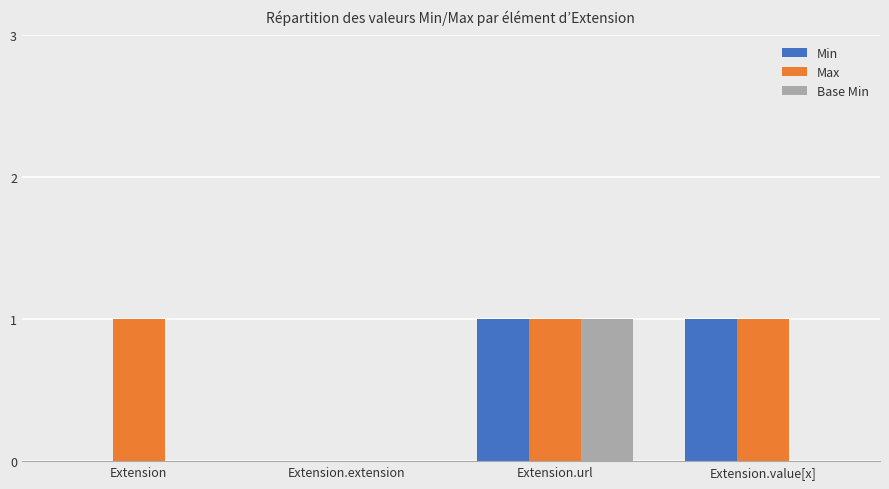

Reading left to right, list all the values displayed in this chart.

Min: Extension=0	Extension.extension=0	Extension.url=1	Extension.value[x]=1
Max: Extension=1	Extension.extension=0	Extension.url=1	Extension.value[x]=1
Base Min: Extension=0	Extension.extension=0	Extension.url=1	Extension.value[x]=0